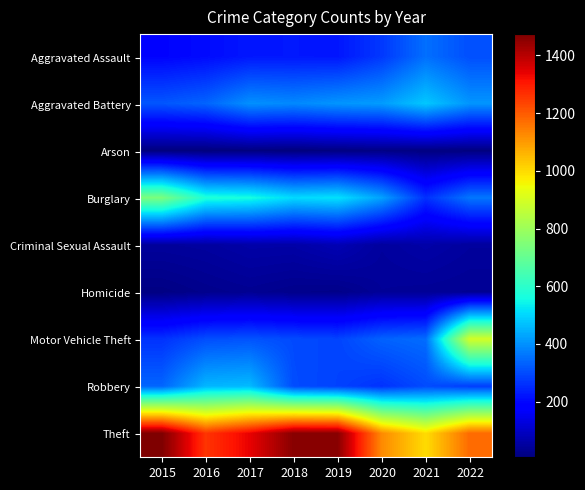

What is the smallest value displayed?

7